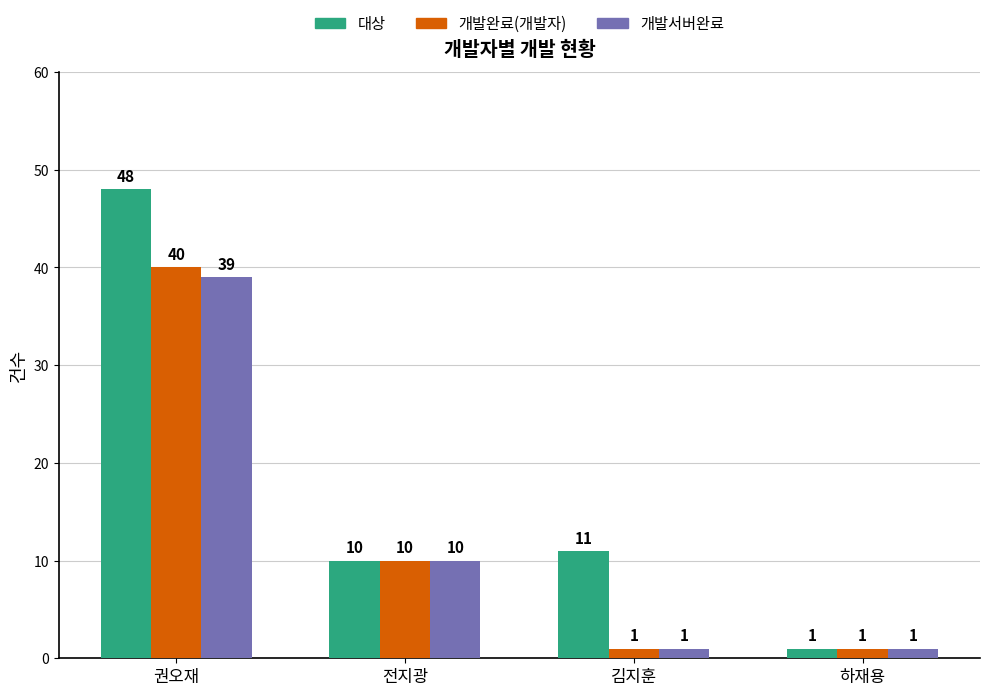

Count the number of categories in the chart.

4